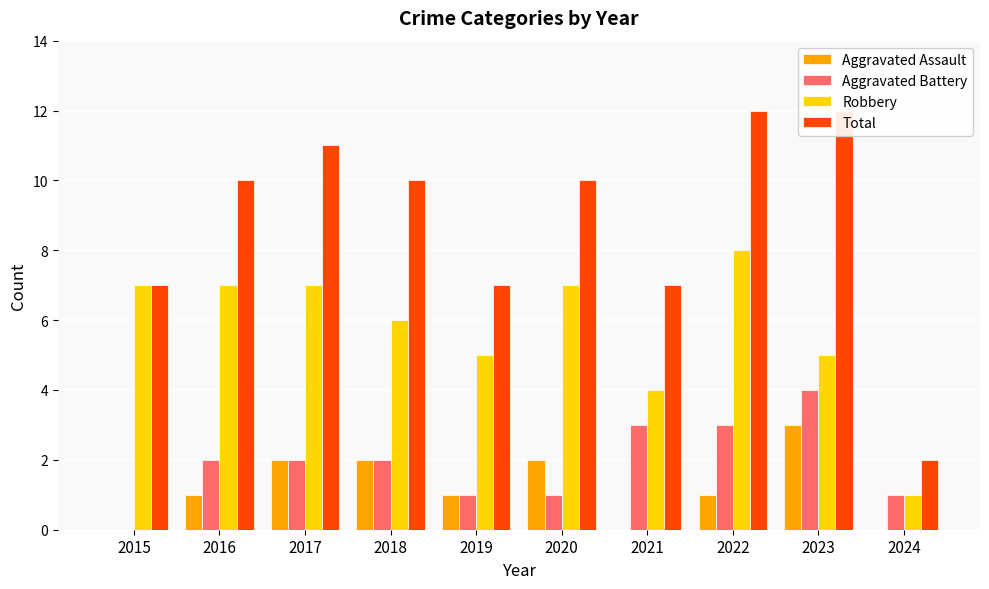

What are all the series names shown in the legend?

Aggravated Assault, Aggravated Battery, Robbery, Total